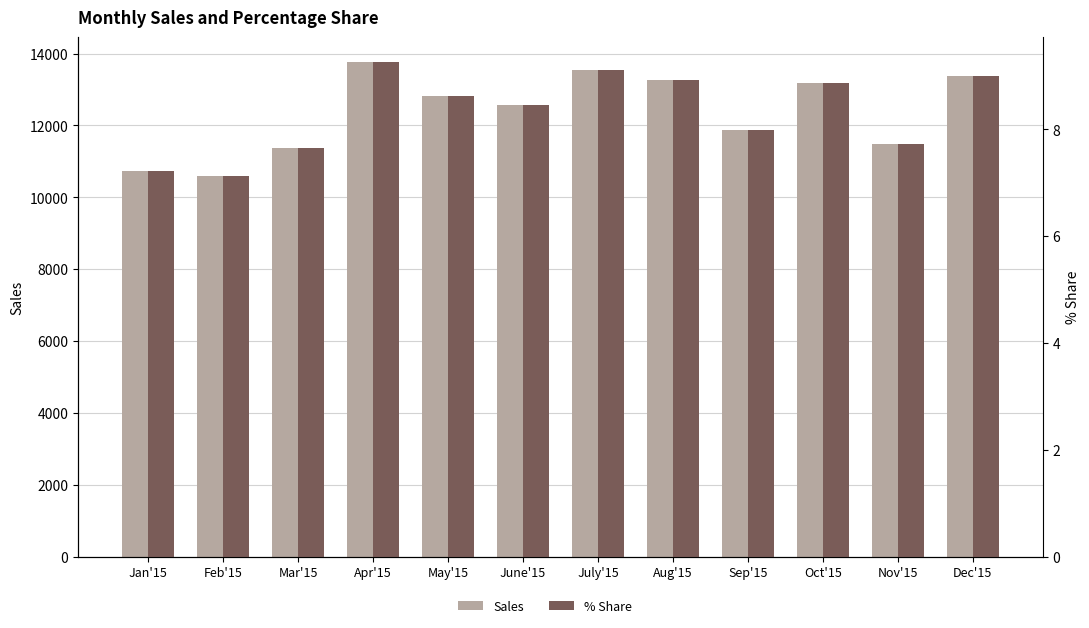

Is it true that Sales equals 8206.9 at June'15?

False